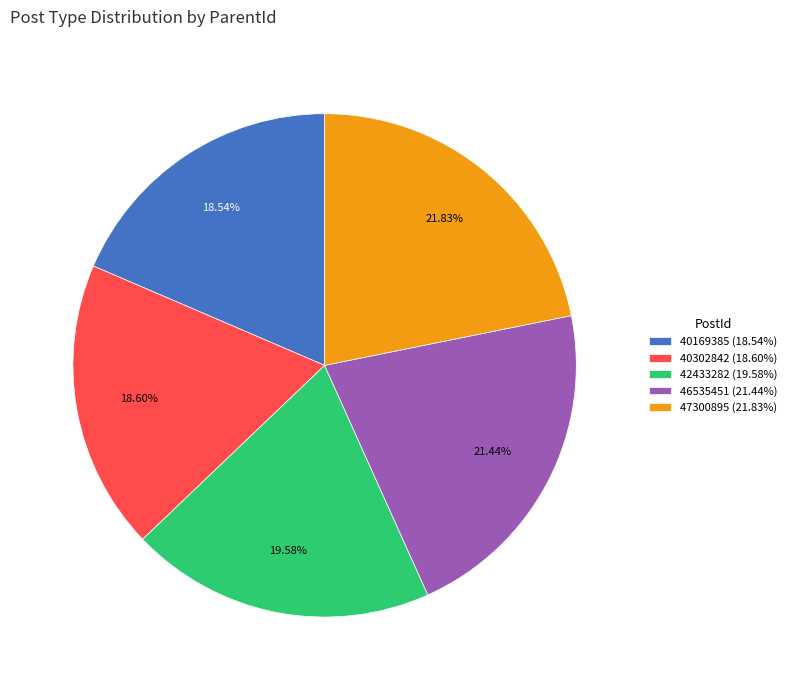

What is the total percentage of 42433282 and 40169385?

38.1%